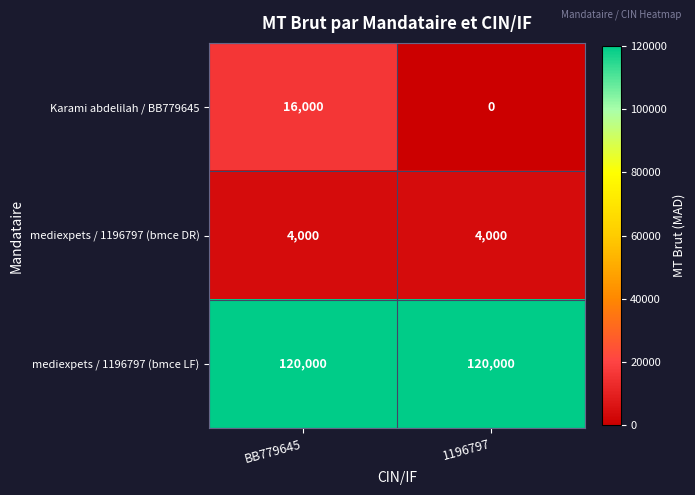

The value of mediexpets / 1196797 (bmce LF) at BB779645 is 120000. True or false?

True